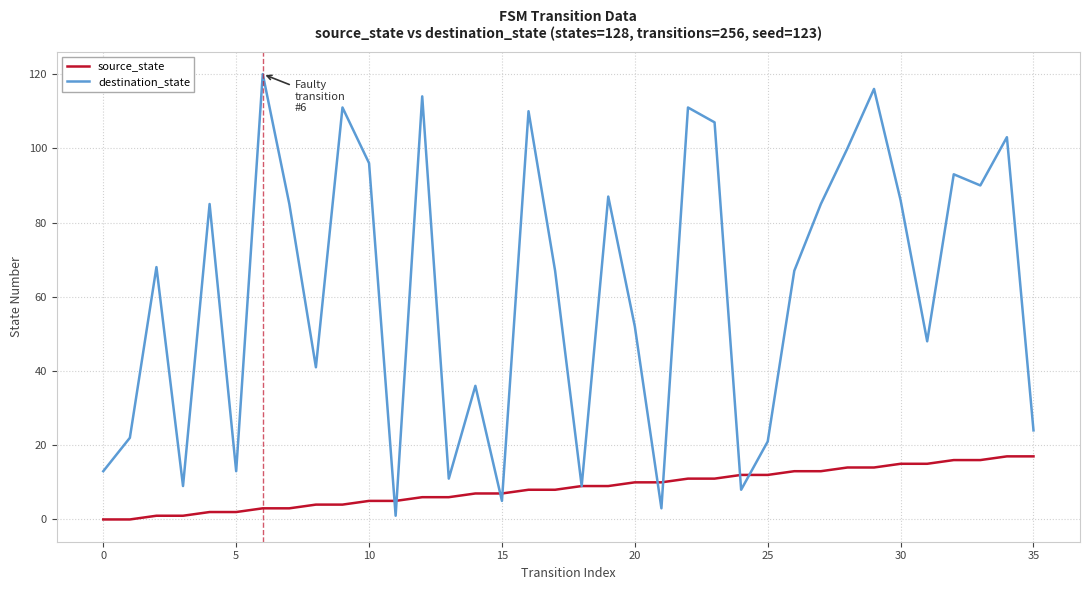

Rank the series by their maximum value, from lowest to highest.

source_state, destination_state